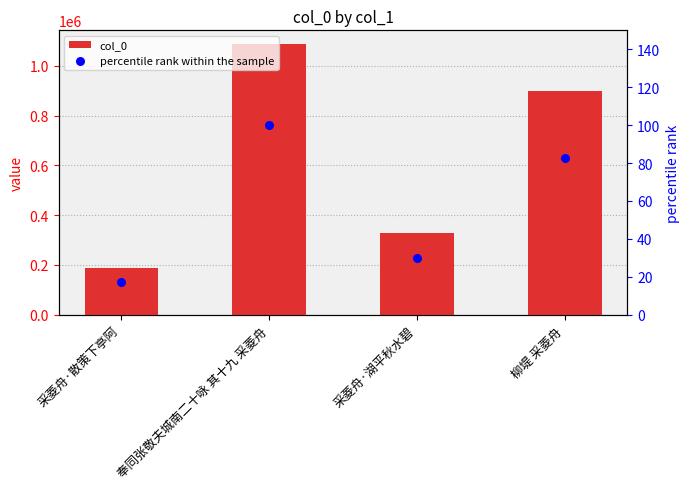

Which series contains the lowest Y value?

percentile rank within the sample